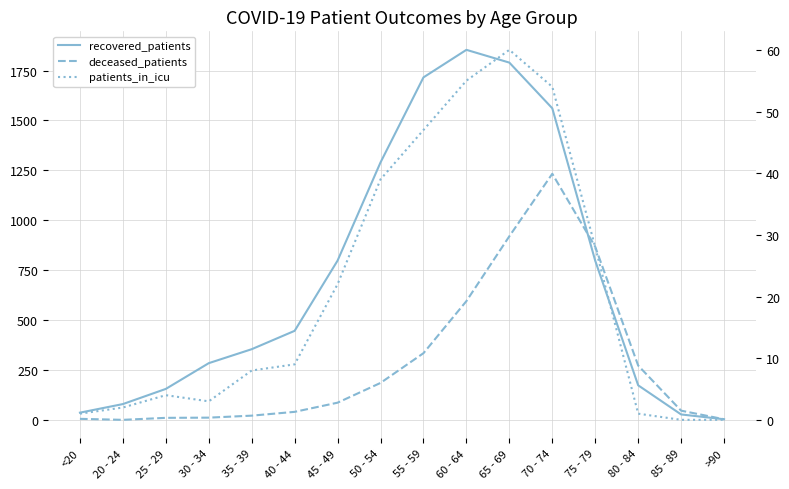

At which category is the sum across all series the highest?

70 - 74